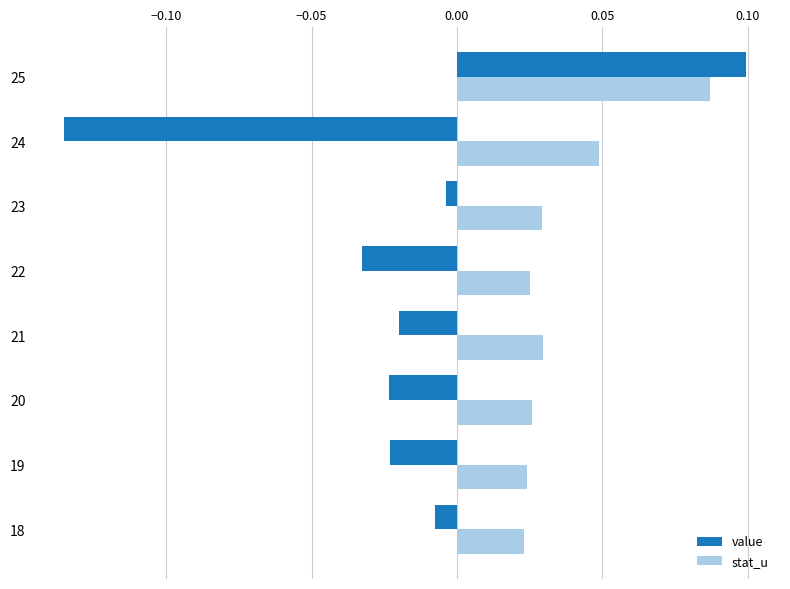

Count the stat_u values in the range 0 to 1.

8